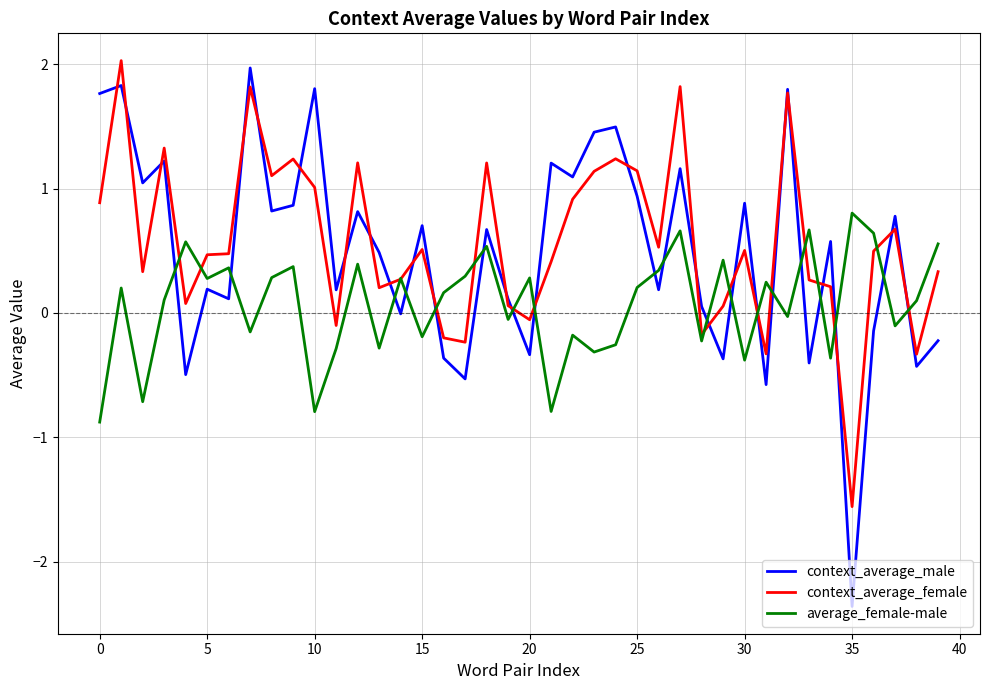

What is the minimum value shown in the chart?

-2.4